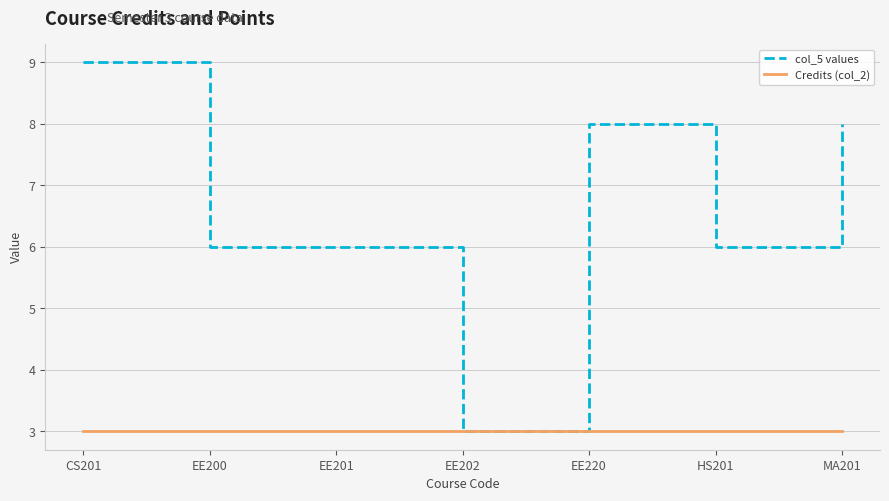

Reading left to right, transcribe all the data shown in this chart.

col_5 values: CS201=9	EE200=6	EE201=6	EE202=3	EE220=8	HS201=6	MA201=8
Credits (col_2): CS201=3	EE200=3	EE201=3	EE202=3	EE220=3	HS201=3	MA201=3